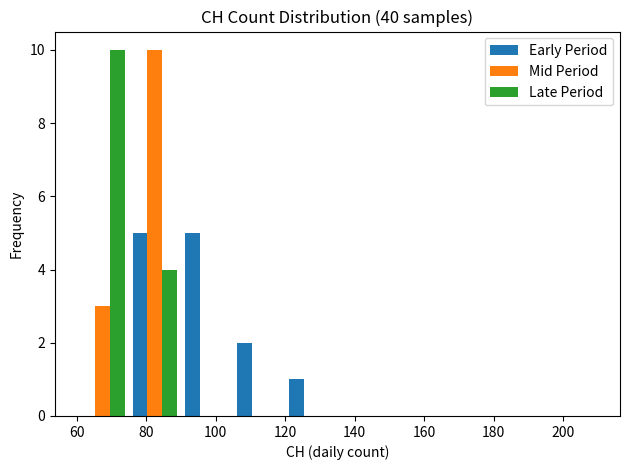

Reading left to right, list every range on the x-axis with the height of the bar of each series over it. Neither the bar edges nor the heights are printed on the chart, so give them approximately, as read against the axes.

60 to 75: Early Period=0	Mid Period=3	Late Period=10
75 to 90: Early Period=5	Mid Period=10	Late Period=4
90 to 105: Early Period=5	Mid Period=0	Late Period=0
105 to 120: Early Period=2	Mid Period=0	Late Period=0
120 to 135: Early Period=1	Mid Period=0	Late Period=0
135 to 150: Early Period=0	Mid Period=0	Late Period=0
150 to 165: Early Period=0	Mid Period=0	Late Period=0
165 to 180: Early Period=0	Mid Period=0	Late Period=0
180 to 195: Early Period=0	Mid Period=0	Late Period=0
195 to 210: Early Period=0	Mid Period=0	Late Period=0